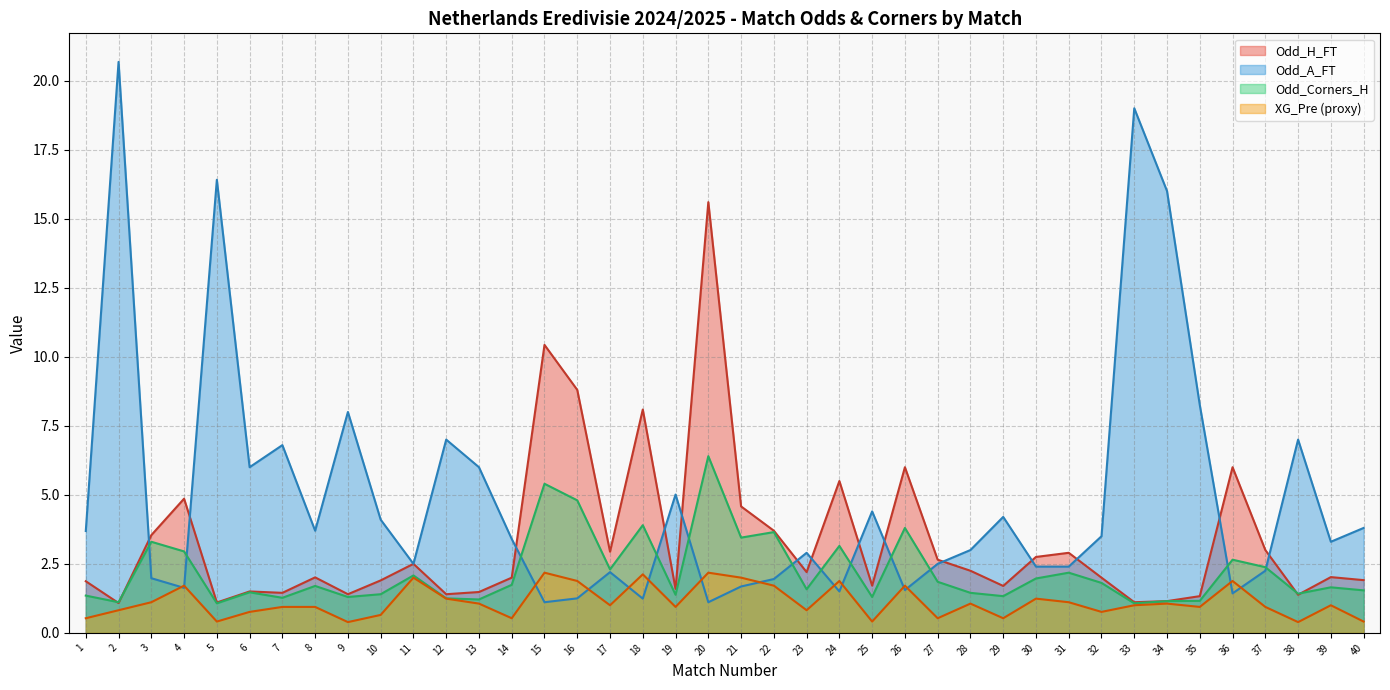

At which category does the chart reach its peak across all series?

2